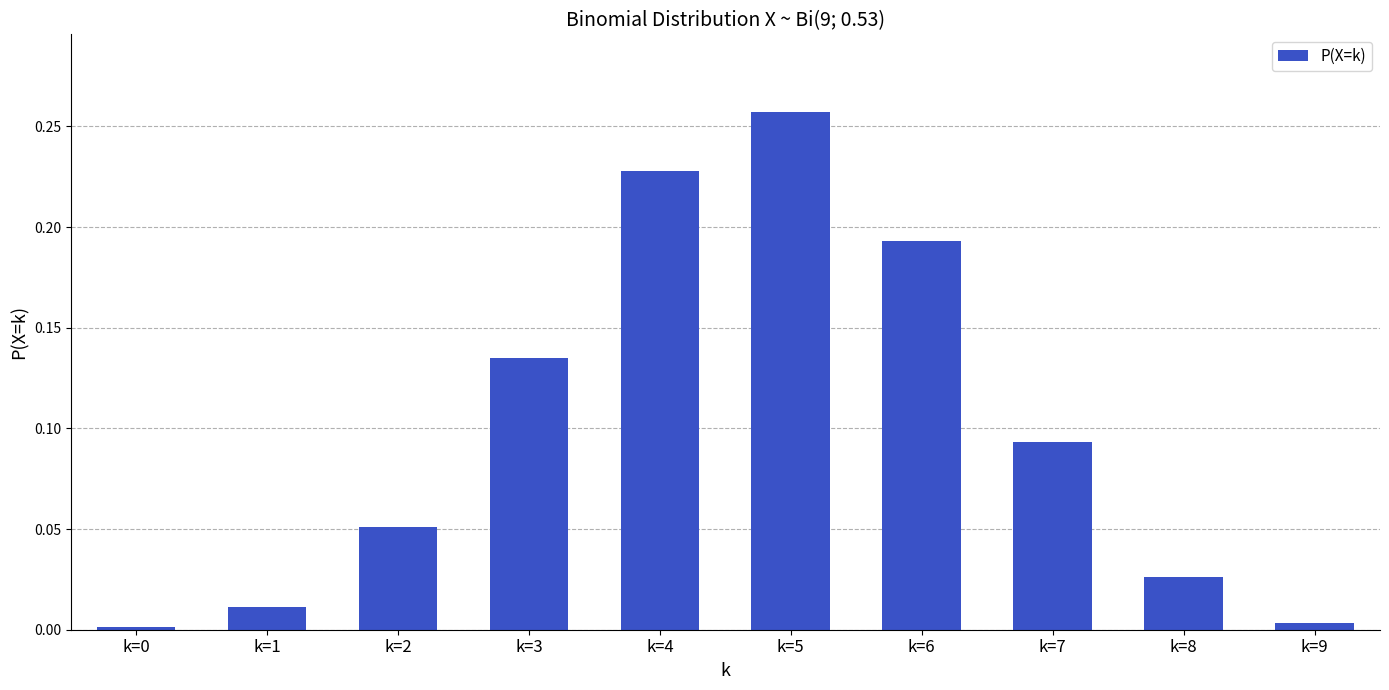

Which category has the highest value across all series?

k=5